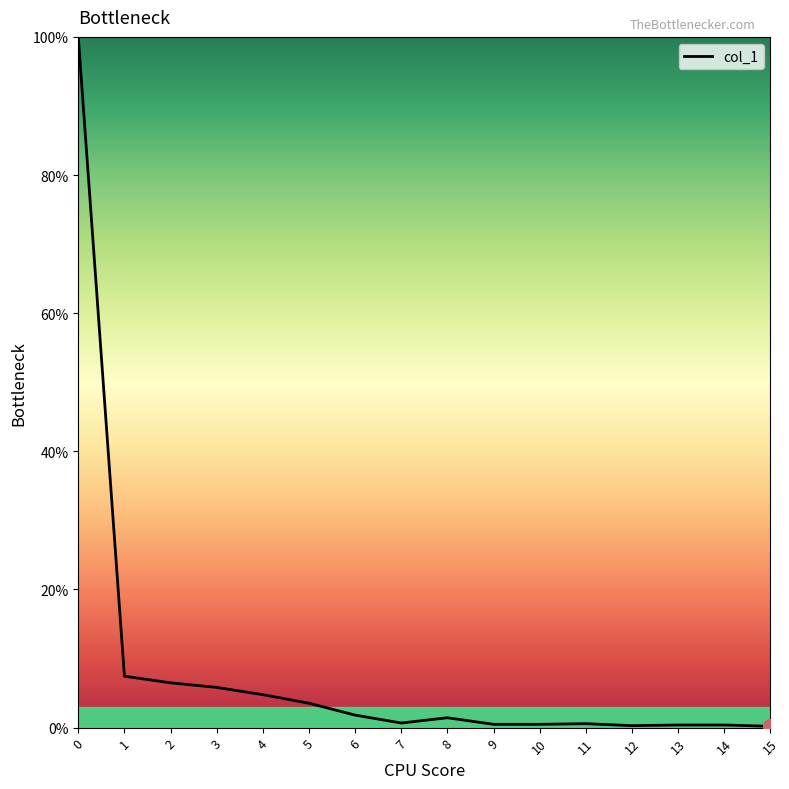

Does the chart display data point markers on the line(s)?

No